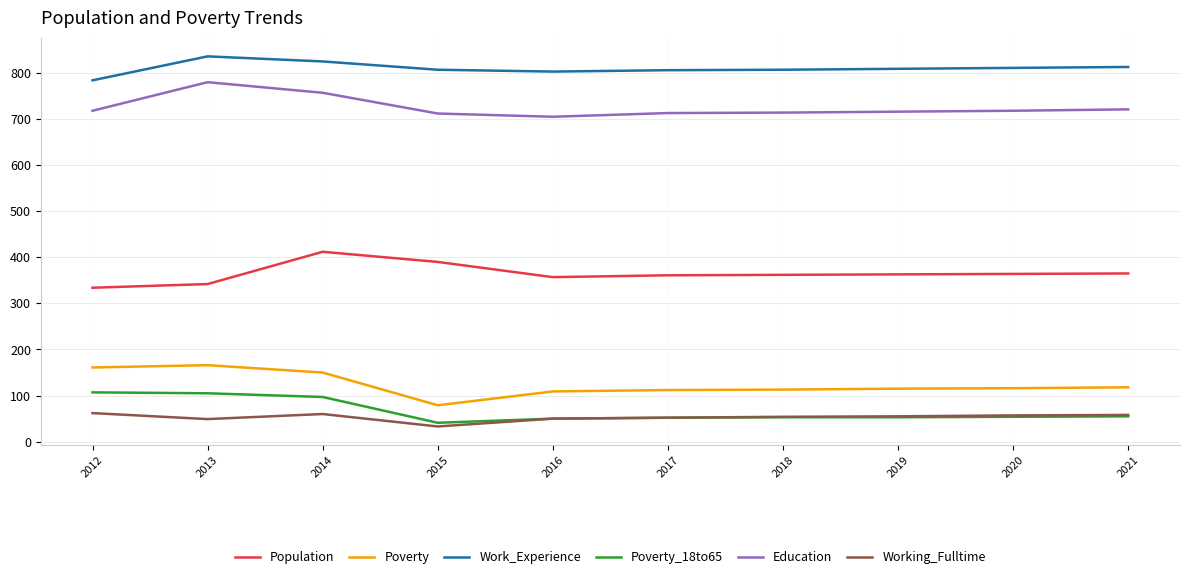

Which label corresponds to the smallest value in the chart?

2015